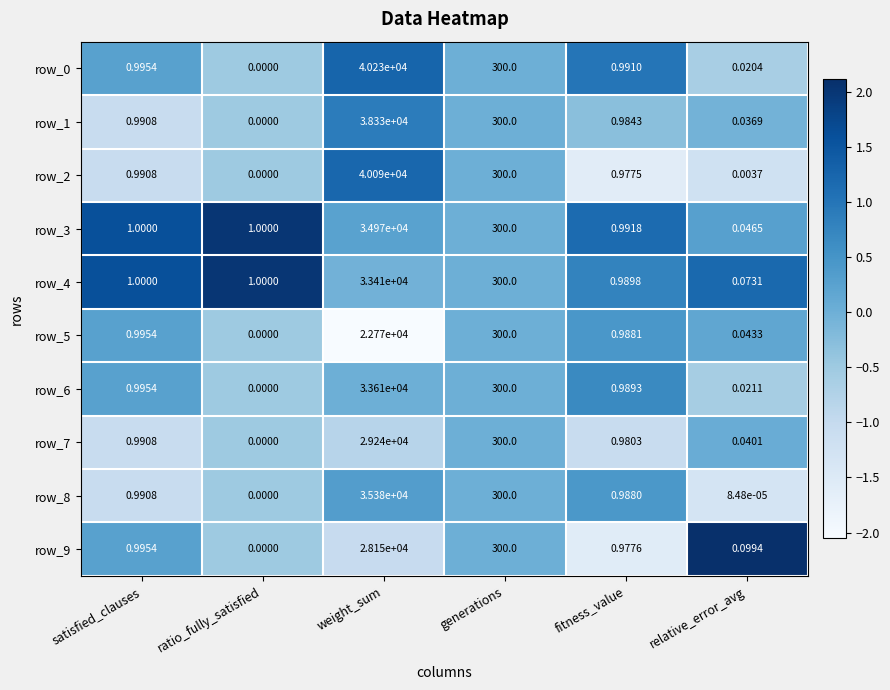

Rank the categories by row_9 value from lowest to highest.

ratio_fully_satisfied, relative_error_avg, fitness_value, satisfied_clauses, generations, weight_sum